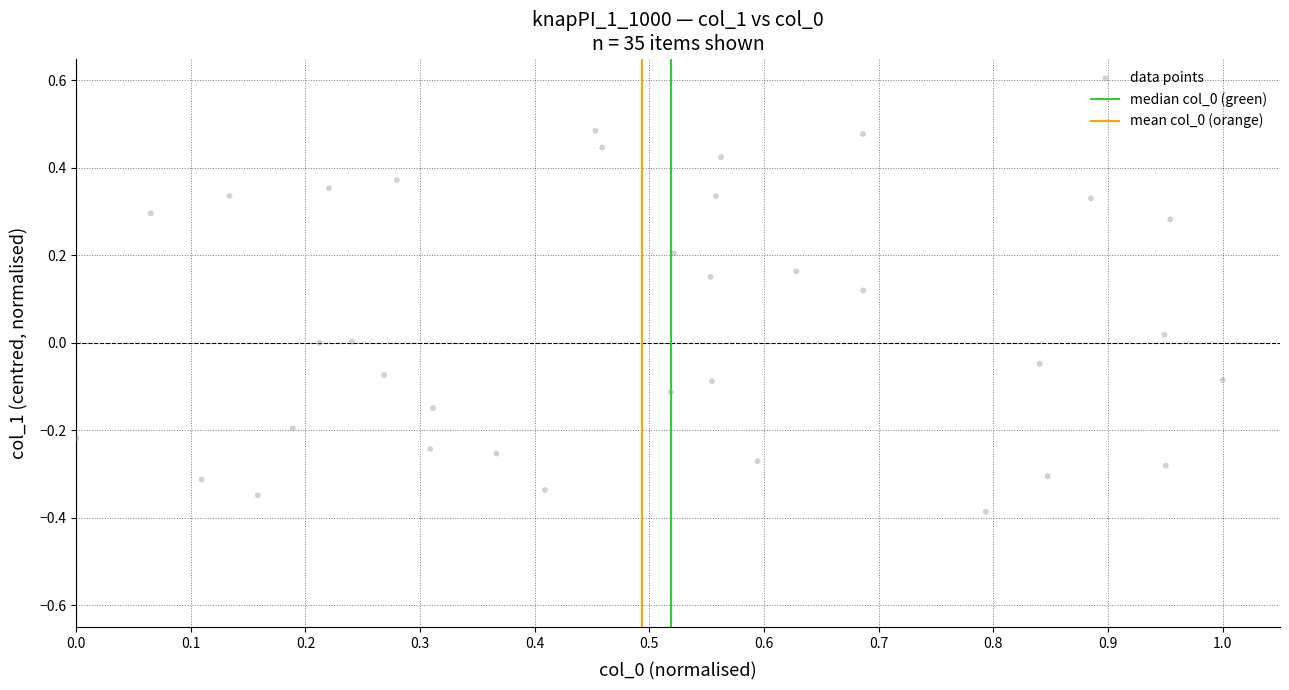

What is the range of X values (max minus min)?

1.0